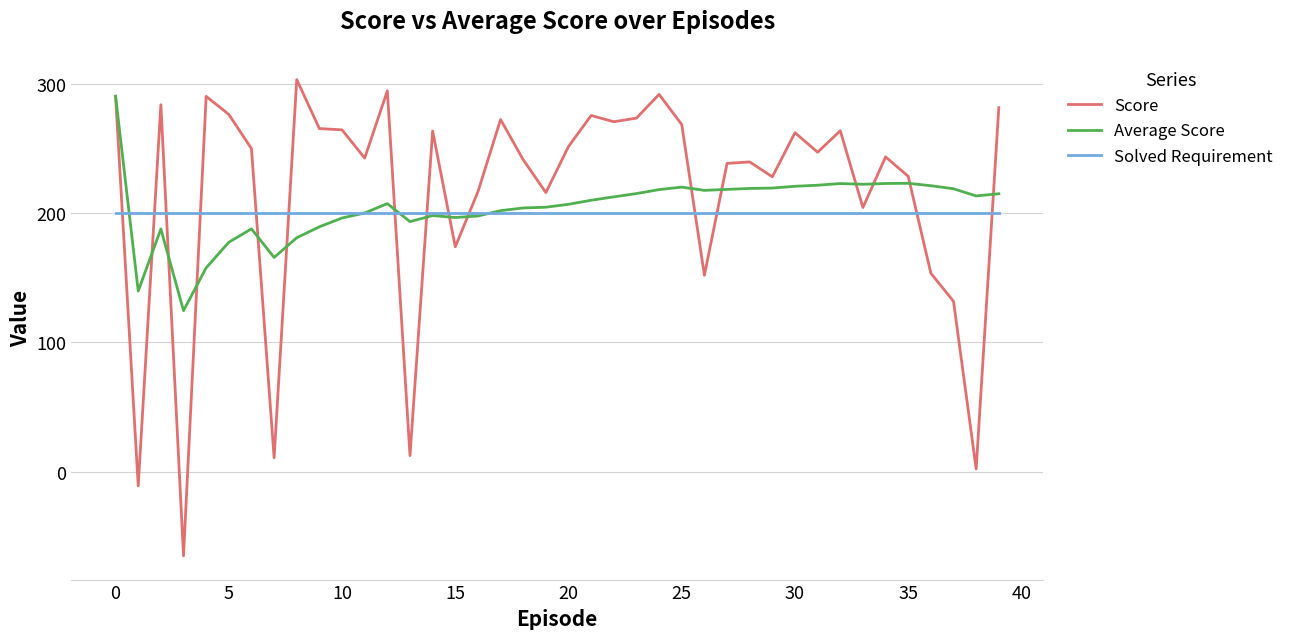

What are all the series names shown in the legend?

Score, Average Score, Solved Requirement